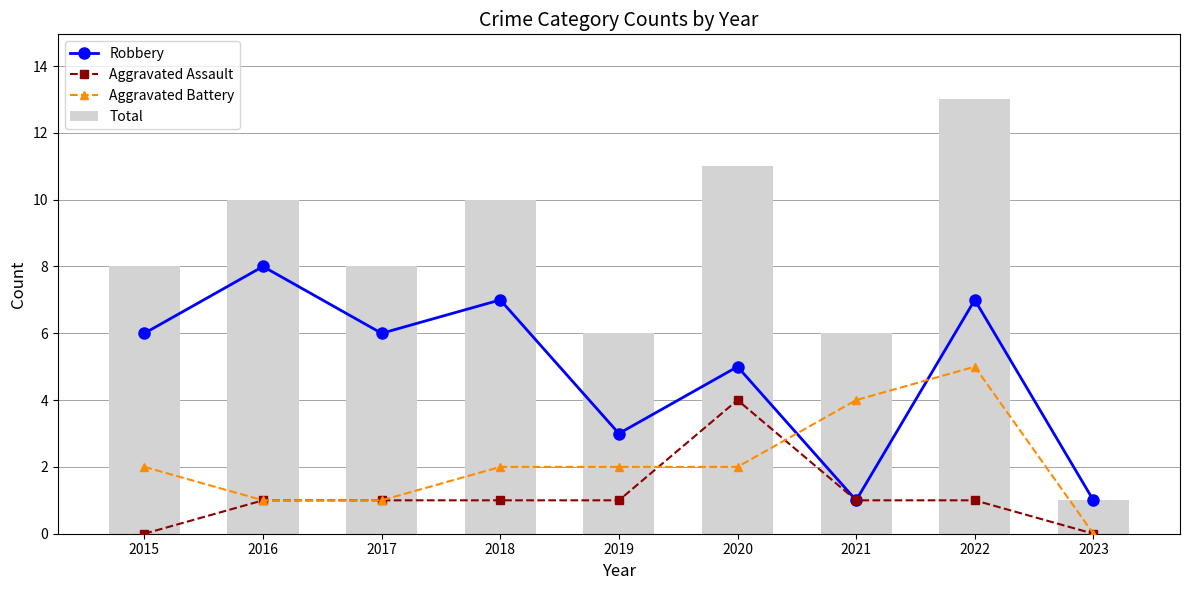

Does the chart contain stacked bars?

No